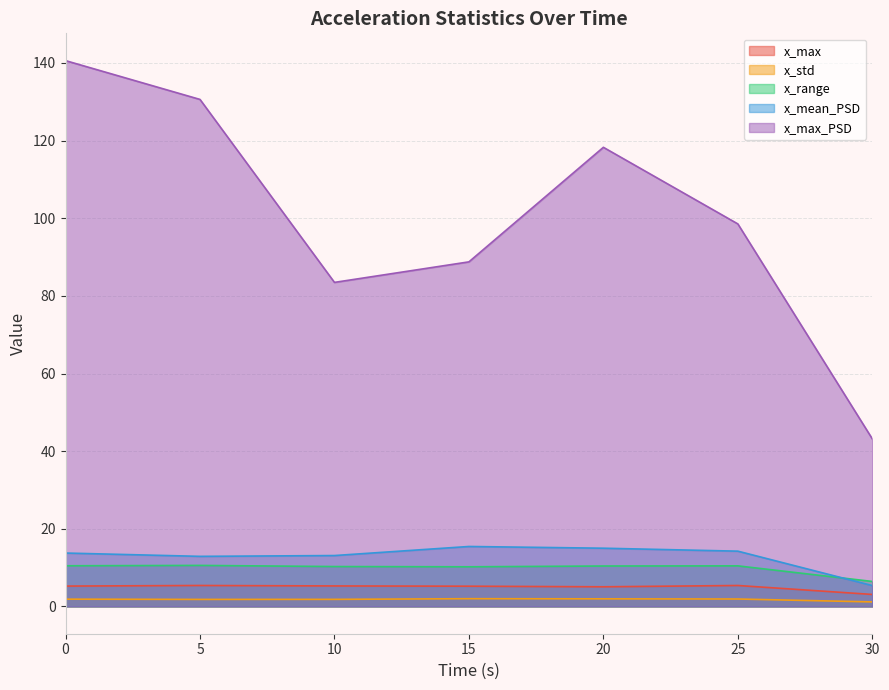

How many values in the x_max_PSD series exceed 98?

4